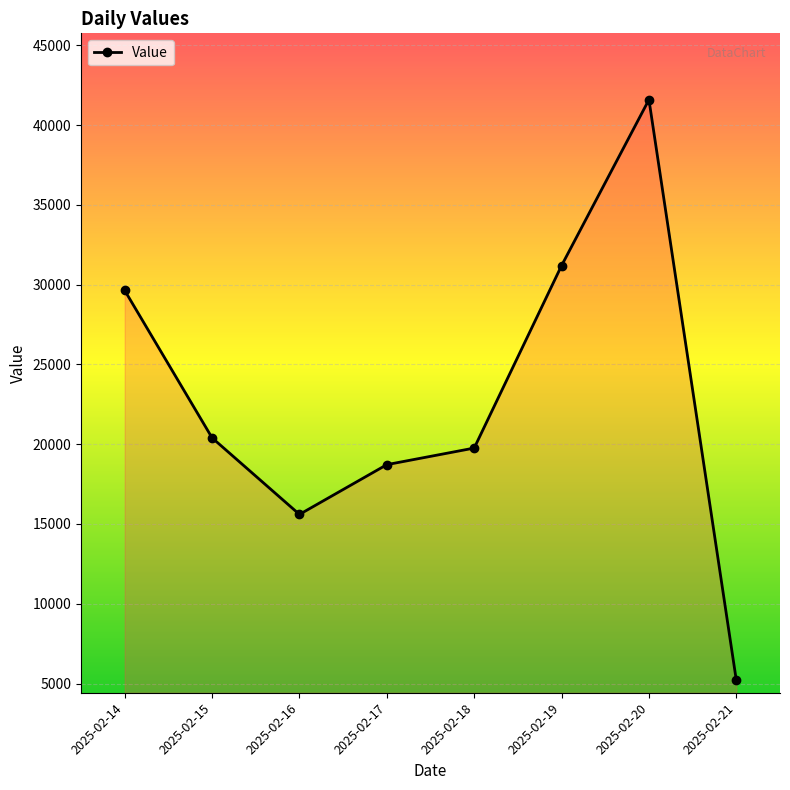

Reading right to left, transcribe all the data shown in this chart.

2025-02-21=5201	2025-02-20=41601	2025-02-19=31201	2025-02-18=19761	2025-02-17=18721	2025-02-16=15601	2025-02-15=20401	2025-02-14=29641